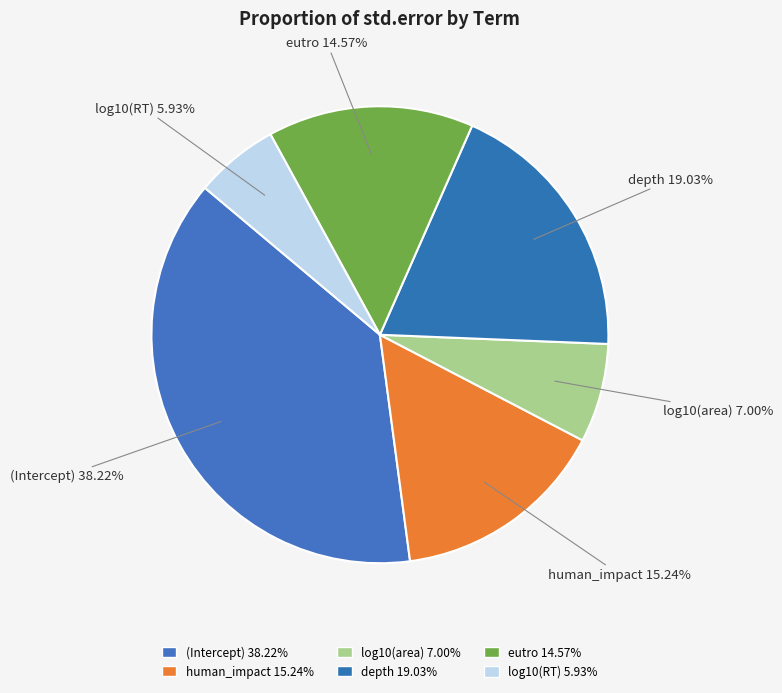

Between eutro and human_impact, which is larger?

human_impact